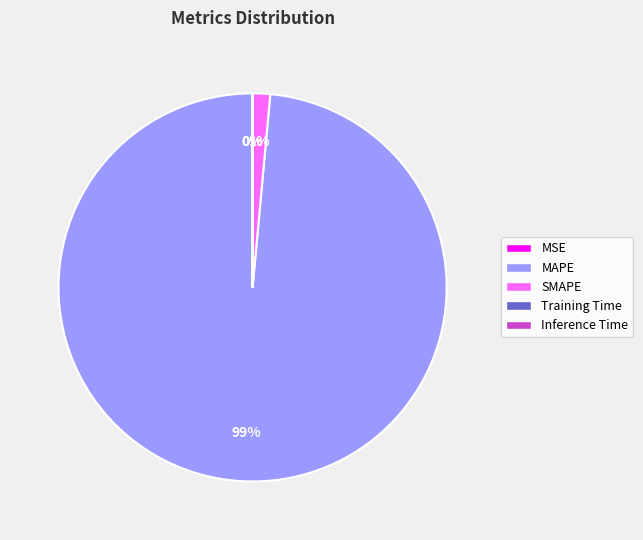

To the nearest percent, what is the average slice percentage?

20%